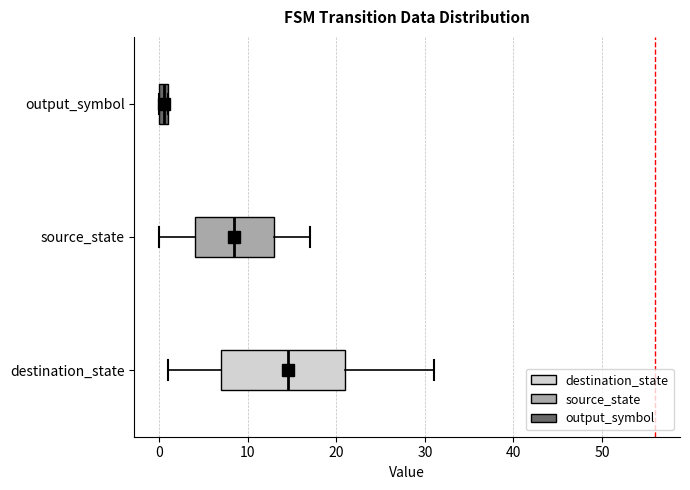

Comparing the boxes themselves (not the whiskers), which one is the widest?

destination_state